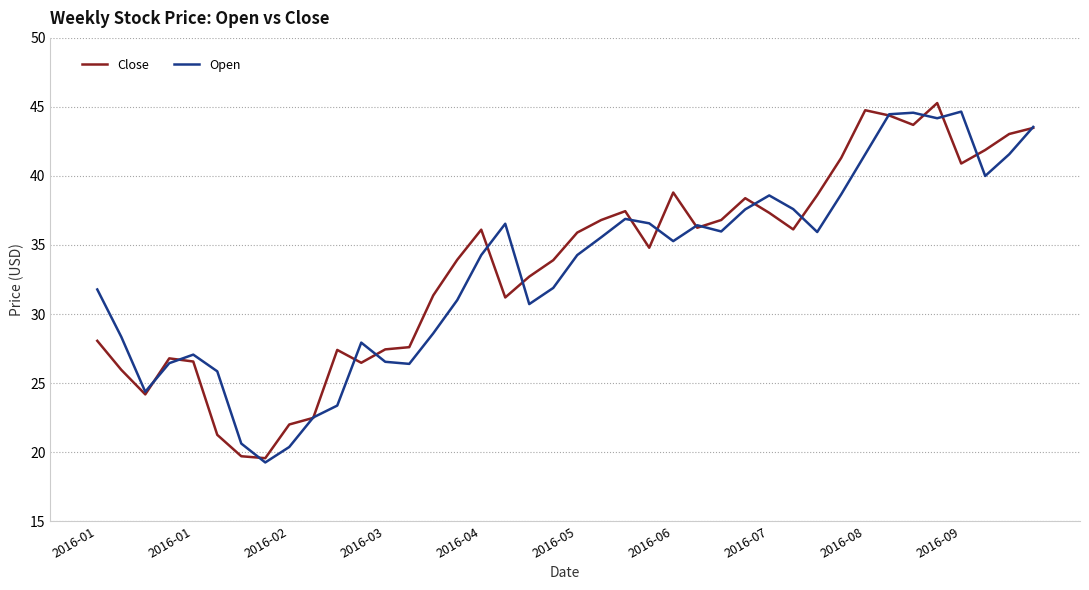

Which series has the largest range (max minus min)?

Close